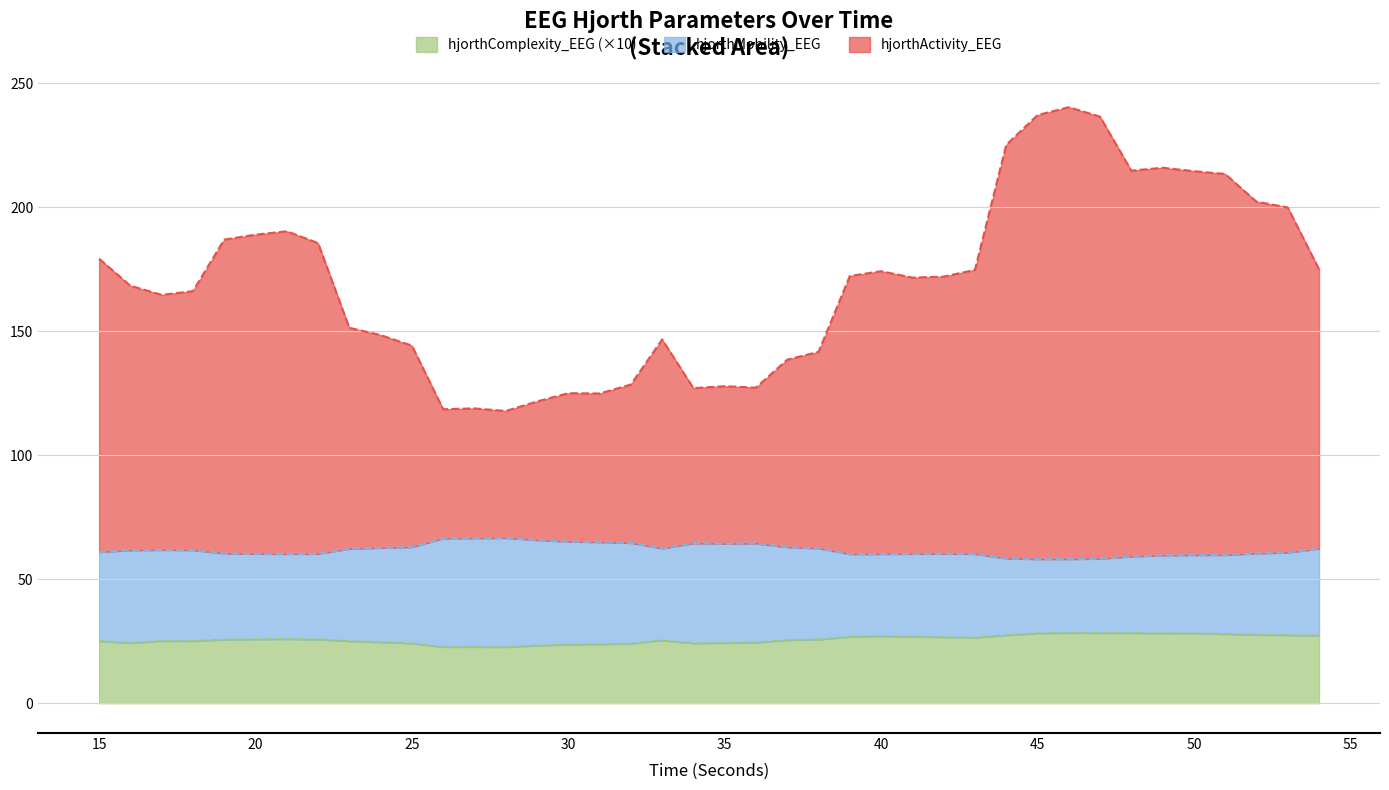

How many interior local valleys does the hjorthComplexity_EEG series have?

7